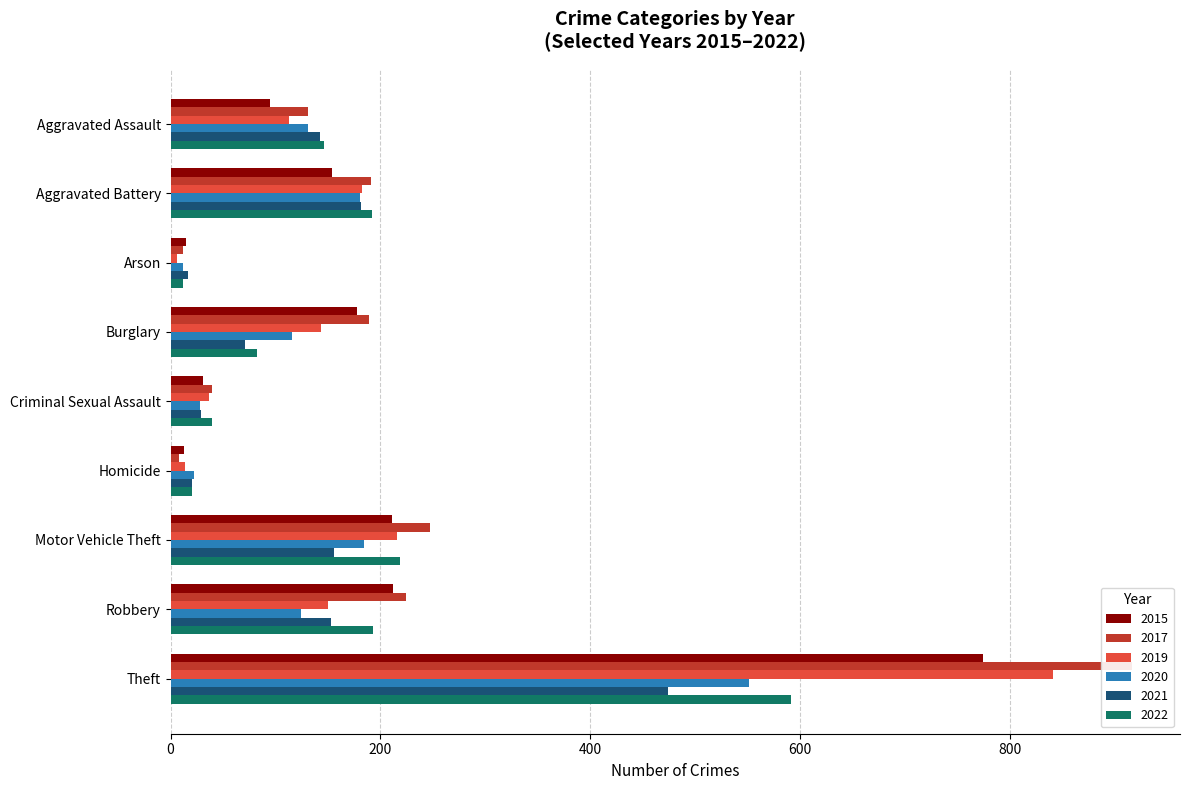

What is the maximum value shown in the chart?

916